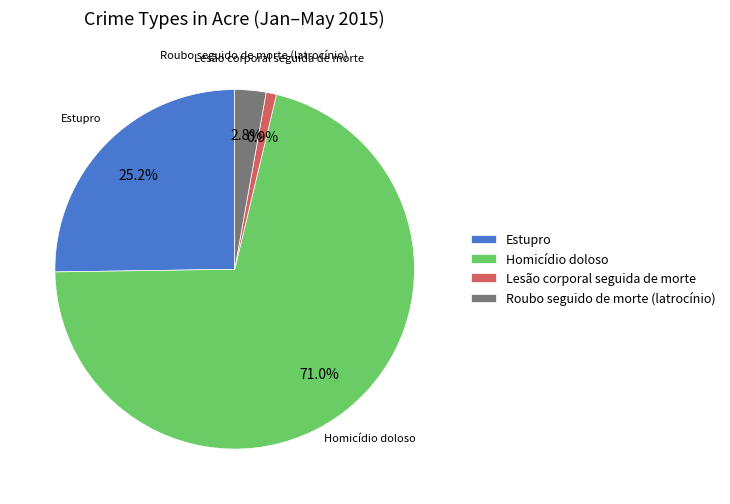

Between Roubo seguido de morte (latrocínio) and Lesão corporal seguida de morte, which is larger?

Roubo seguido de morte (latrocínio)